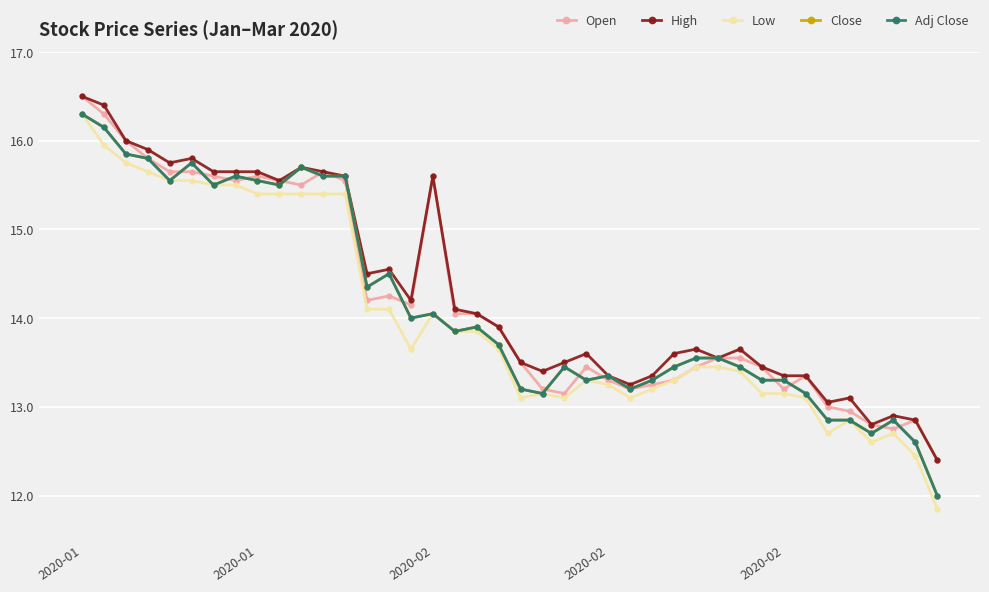

Is this an area chart (filled region under the line)?

No